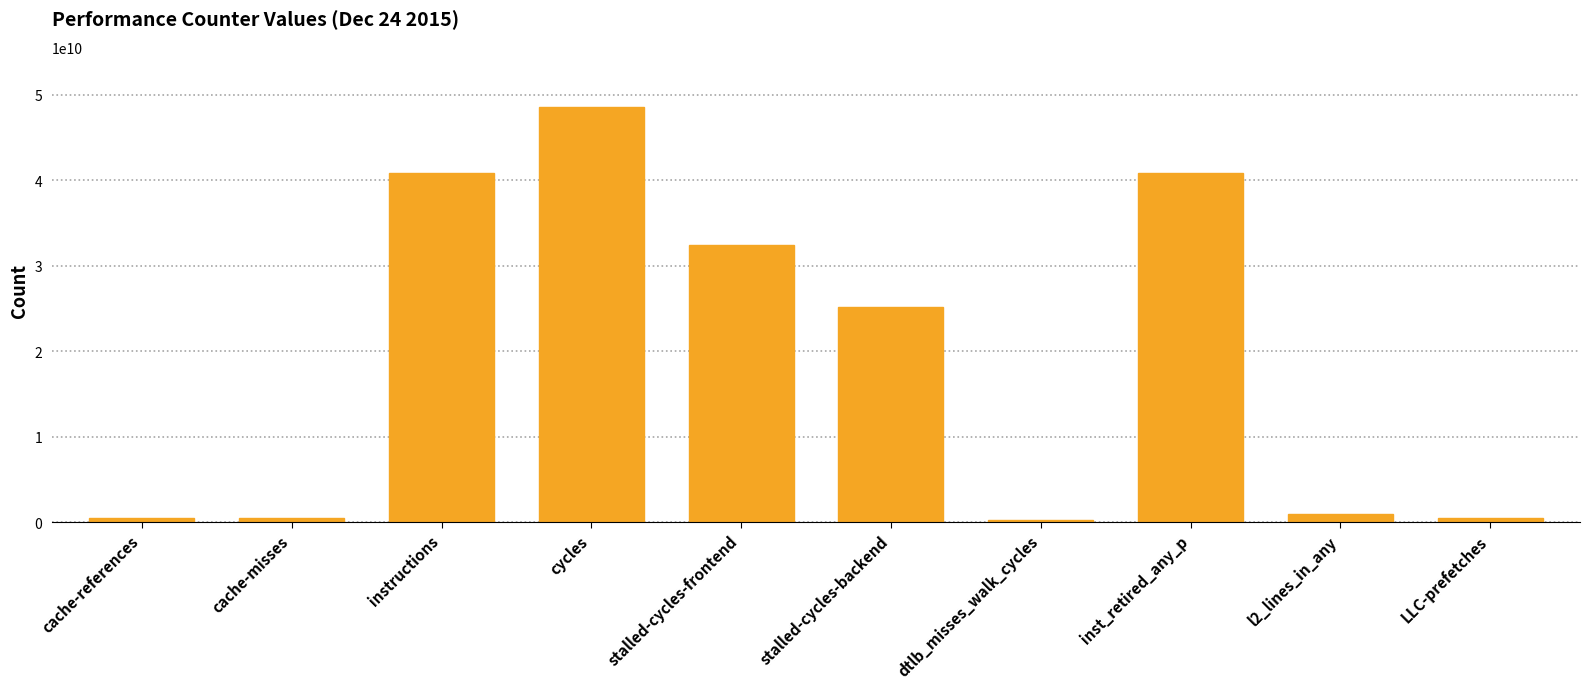

Read the value at l2_lines_in_any.

973629665